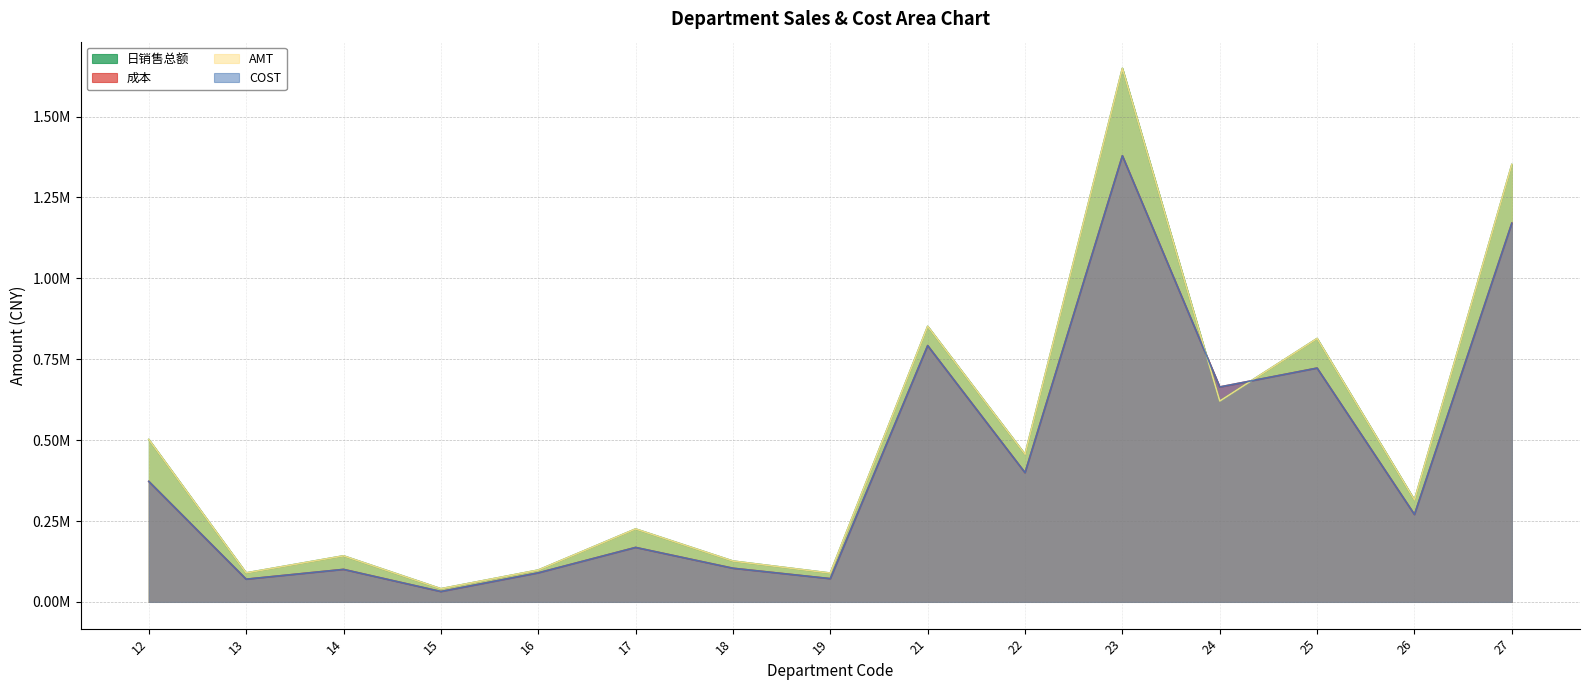

Which series has the largest total across all categories?

AMT